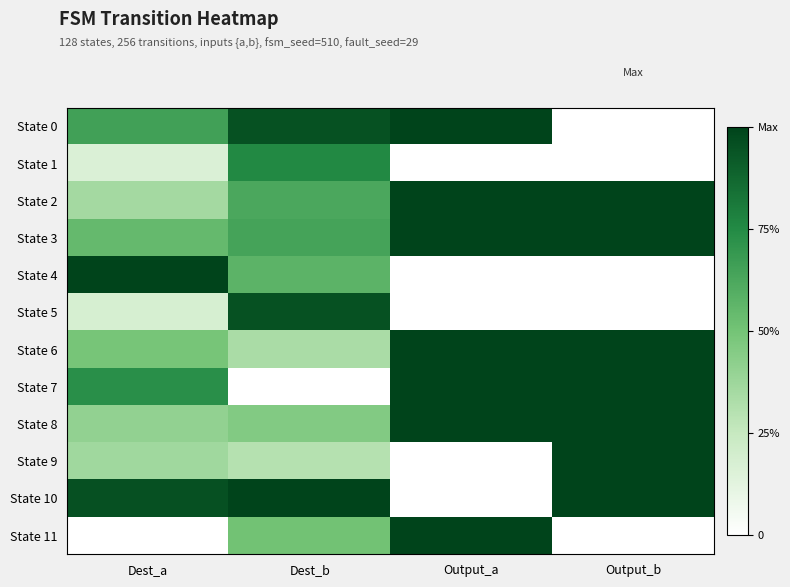

At how many categories does at least one series exceed 0?

4